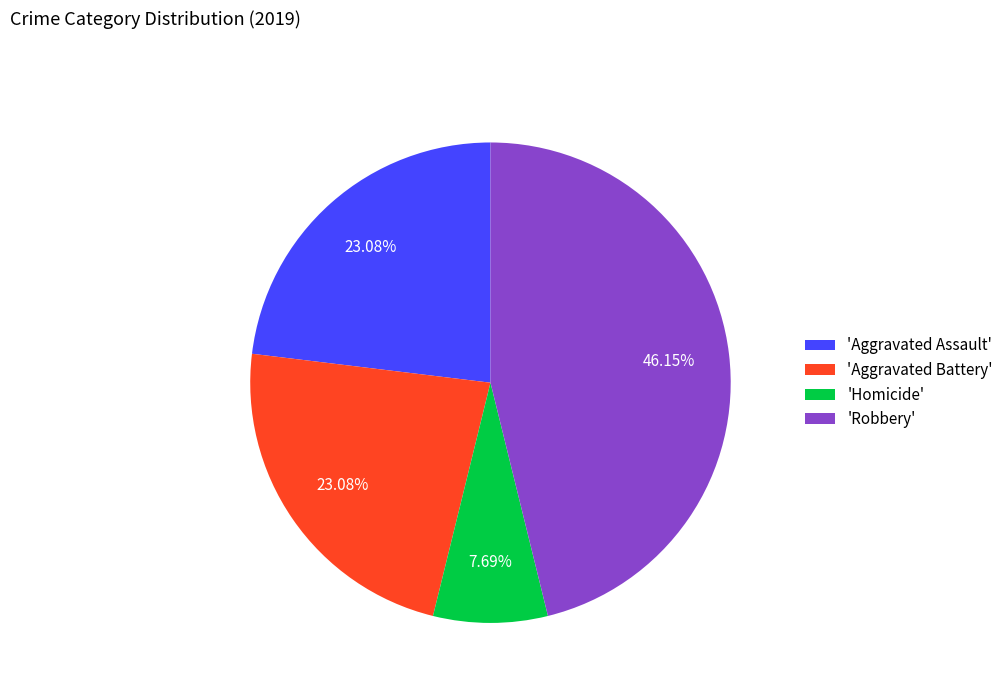

Is the sum of 'Aggravated Battery' and 'Robbery' greater than half?

Yes